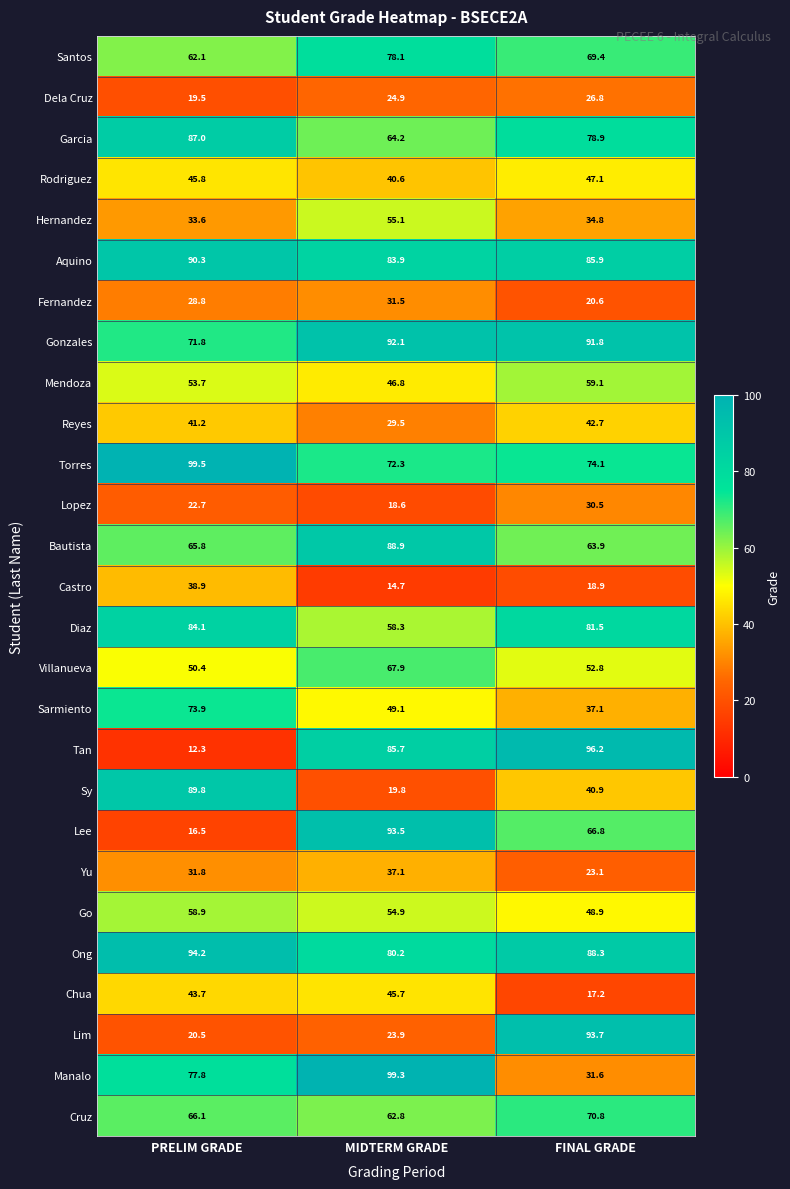

Which series has the widest spread of values?

Tan